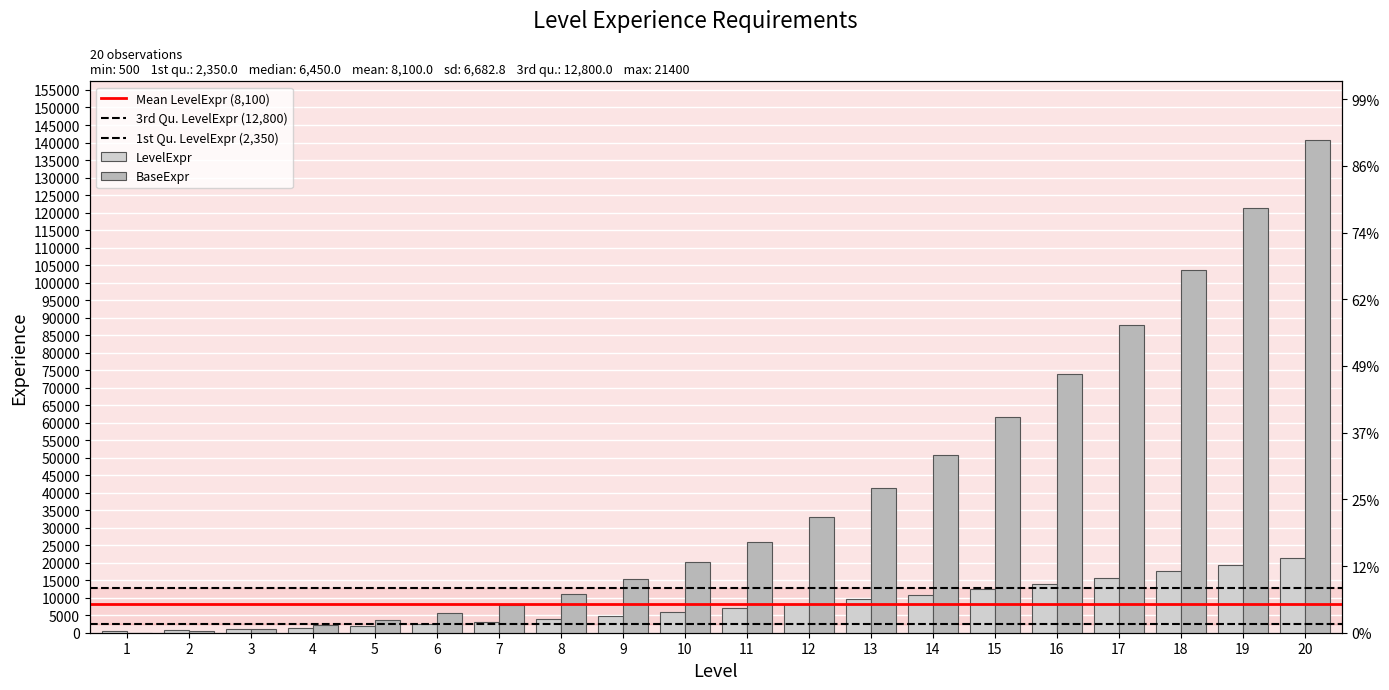

What are all the series names shown in the legend?

LevelExpr, BaseExpr